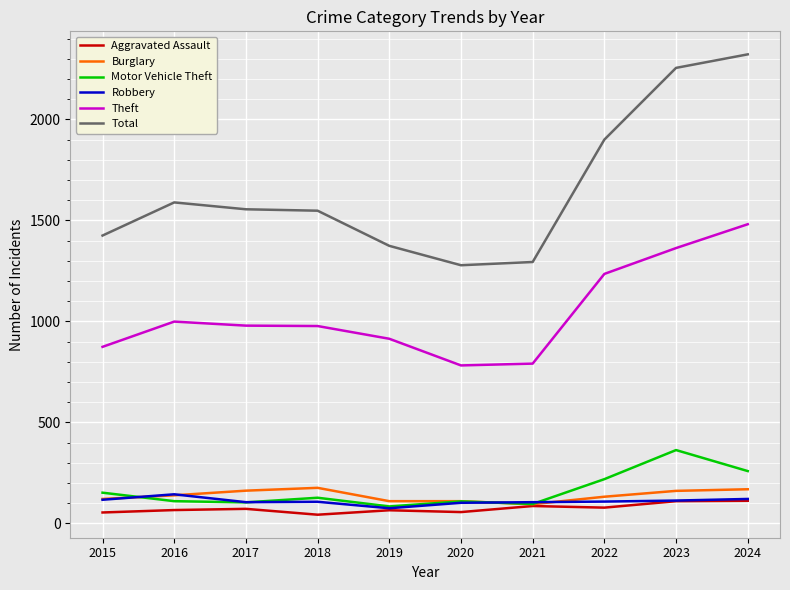

True or false: Burglary has a value of 132 at 2022.

True